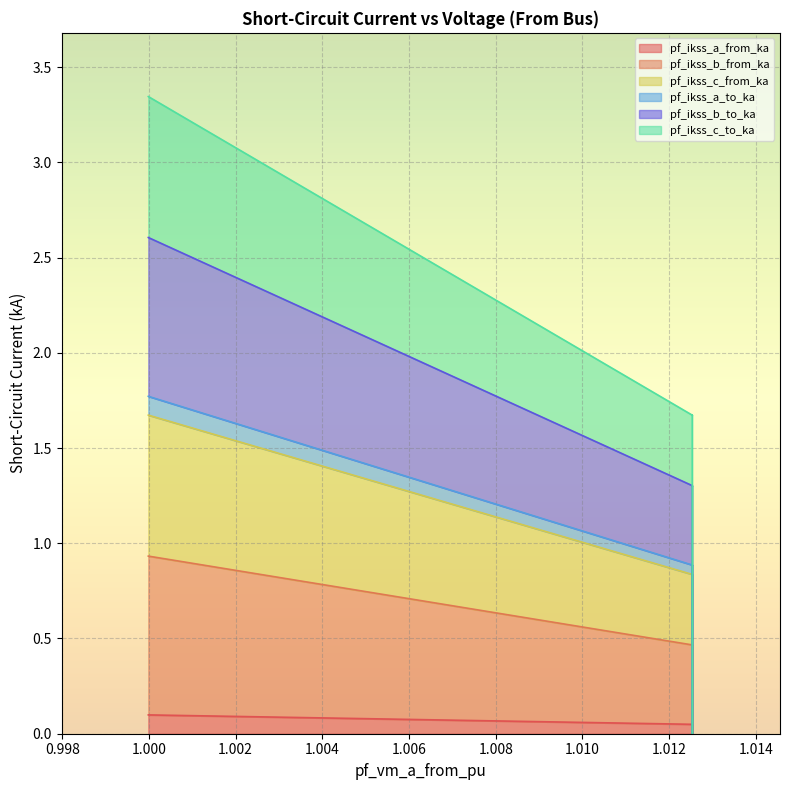

Which category has the lowest value across all series?

1.012534049923558